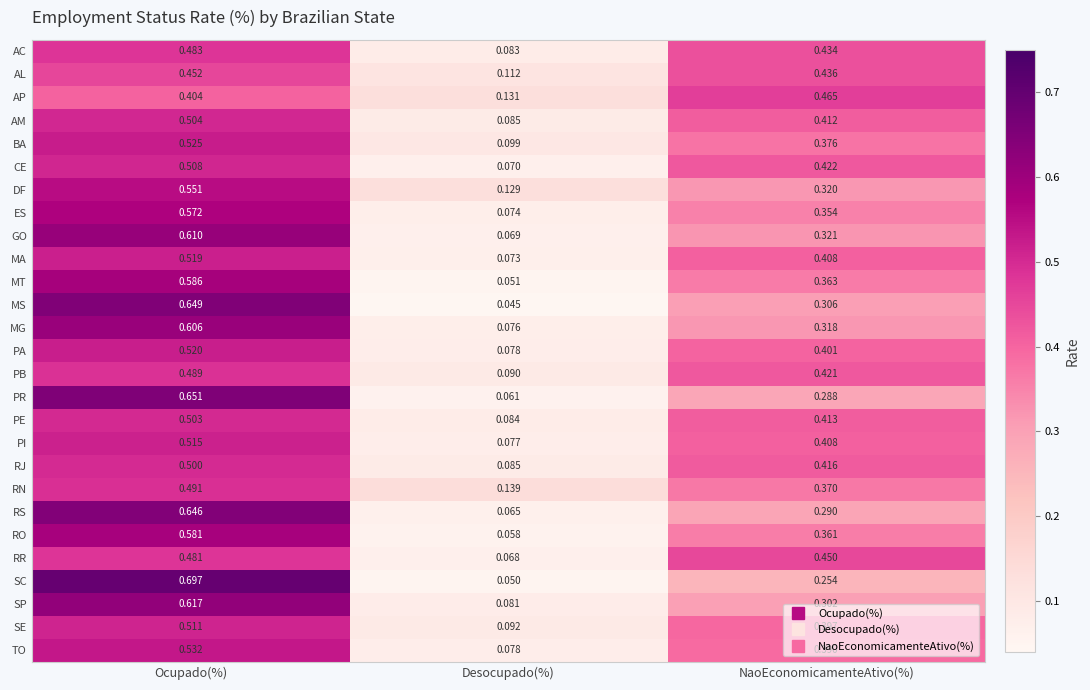

Which series has the widest spread of values?

SC